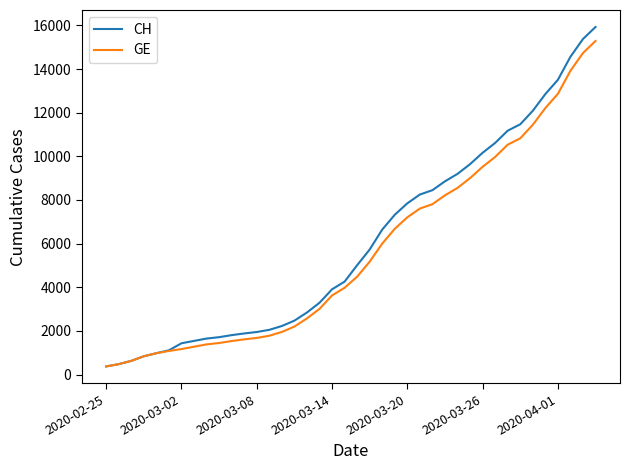

Which series has the widest spread of values?

CH